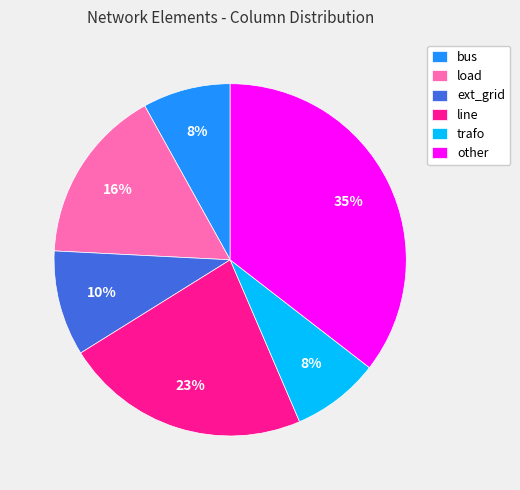

What percentage is the ext_grid slice, to the nearest percent?

10%